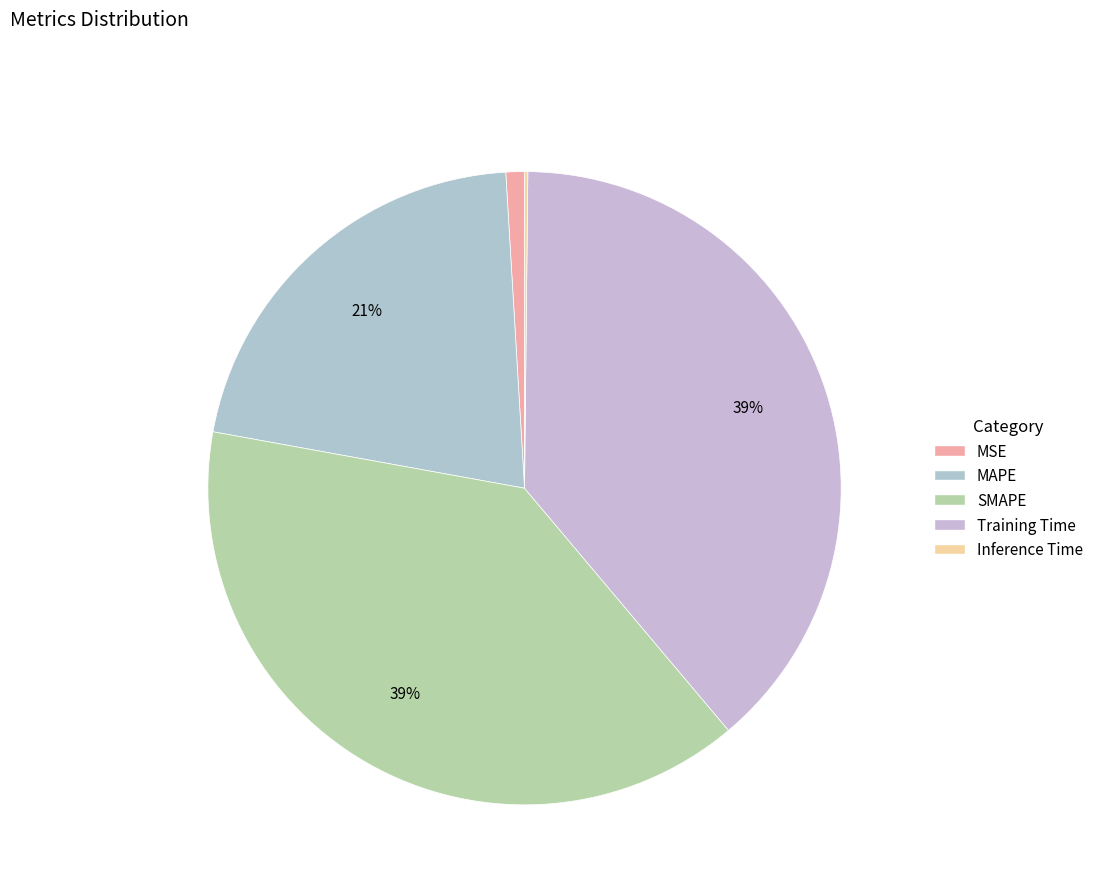

True or false: MAPE accounts for 14% of the total.

False